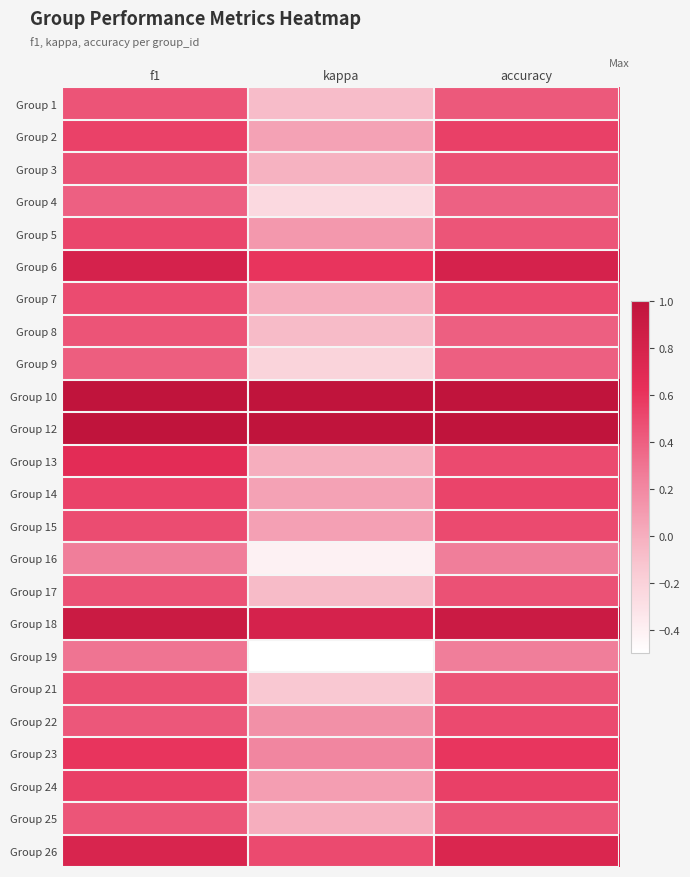

Reading left to right, list all the values displayed in this chart.

Group 1: f1=0.5	kappa=-0.1	accuracy=0.4
Group 2: f1=0.5	kappa=0.1	accuracy=0.5
Group 3: f1=0.5	kappa=-0.0	accuracy=0.5
Group 4: f1=0.4	kappa=-0.3	accuracy=0.4
Group 5: f1=0.5	kappa=0.1	accuracy=0.4
Group 6: f1=0.8	kappa=0.6	accuracy=0.8
Group 7: f1=0.5	kappa=0.0	accuracy=0.5
Group 8: f1=0.5	kappa=-0.1	accuracy=0.4
Group 9: f1=0.4	kappa=-0.2	accuracy=0.4
Group 10: f1=1.0	kappa=1.0	accuracy=1.0
Group 12: f1=1.0	kappa=1.0	accuracy=1.0
Group 13: f1=0.7	kappa=0.0	accuracy=0.5
Group 14: f1=0.5	kappa=0.1	accuracy=0.5
Group 15: f1=0.5	kappa=0.1	accuracy=0.5
Group 16: f1=0.2	kappa=-0.4	accuracy=0.2
Group 17: f1=0.5	kappa=-0.1	accuracy=0.5
Group 18: f1=0.9	kappa=0.8	accuracy=0.9
Group 19: f1=0.3	kappa=-0.5	accuracy=0.2
Group 21: f1=0.5	kappa=-0.1	accuracy=0.5
Group 22: f1=0.4	kappa=0.2	accuracy=0.5
Group 23: f1=0.6	kappa=0.2	accuracy=0.6
Group 24: f1=0.6	kappa=0.1	accuracy=0.5
Group 25: f1=0.4	kappa=0.0	accuracy=0.4
Group 26: f1=0.8	kappa=0.5	accuracy=0.8